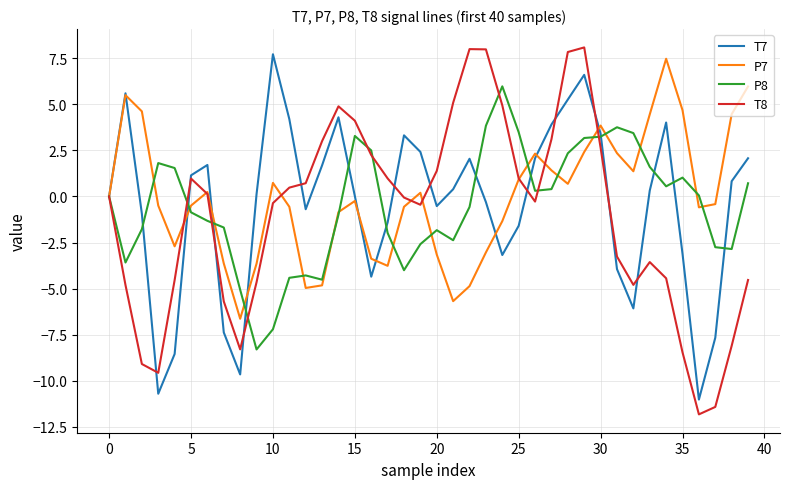

Rank the series by their maximum value, from lowest to highest.

P8, P7, T7, T8